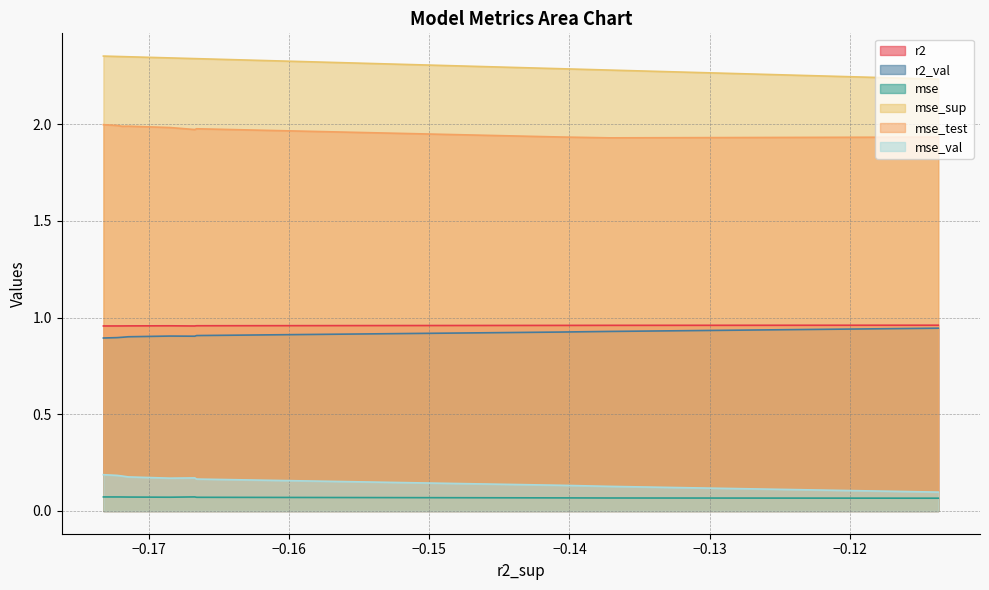

What is the difference between the maximum and minimum values in the mse_sup series?

0.1